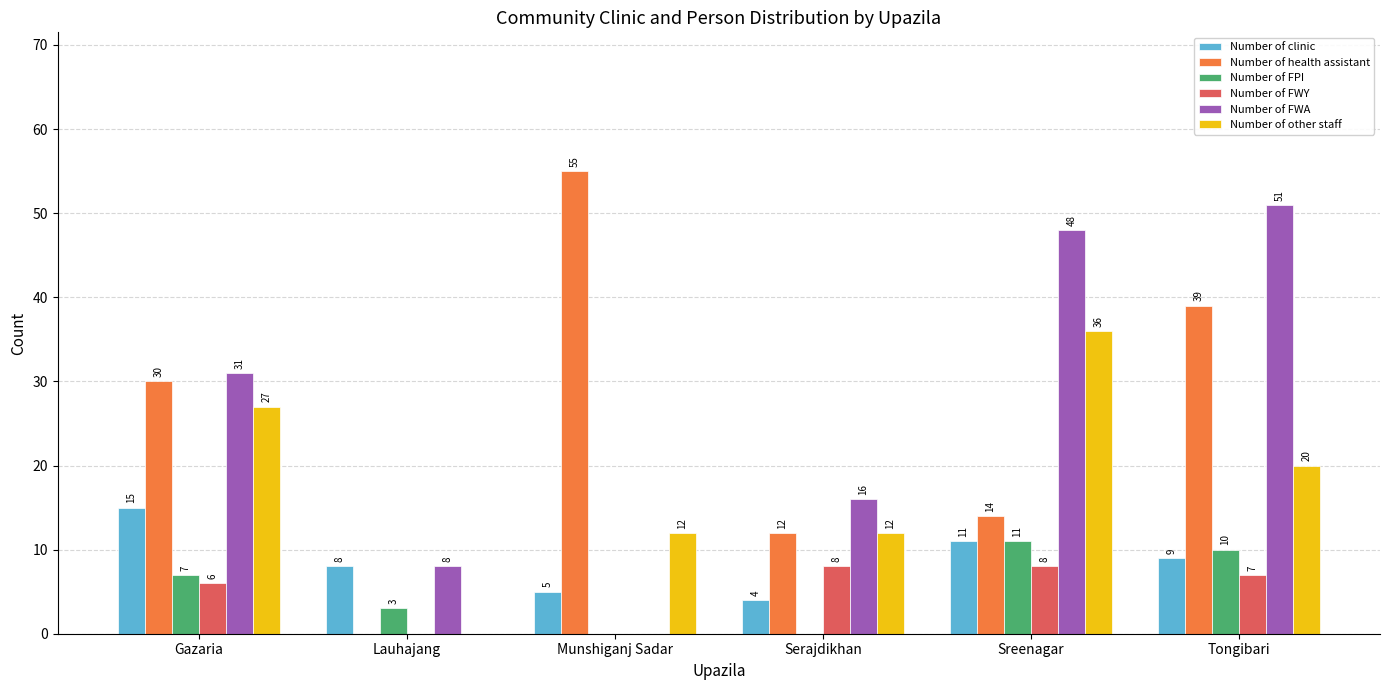

What is the sum of all Number of clinic values?

52